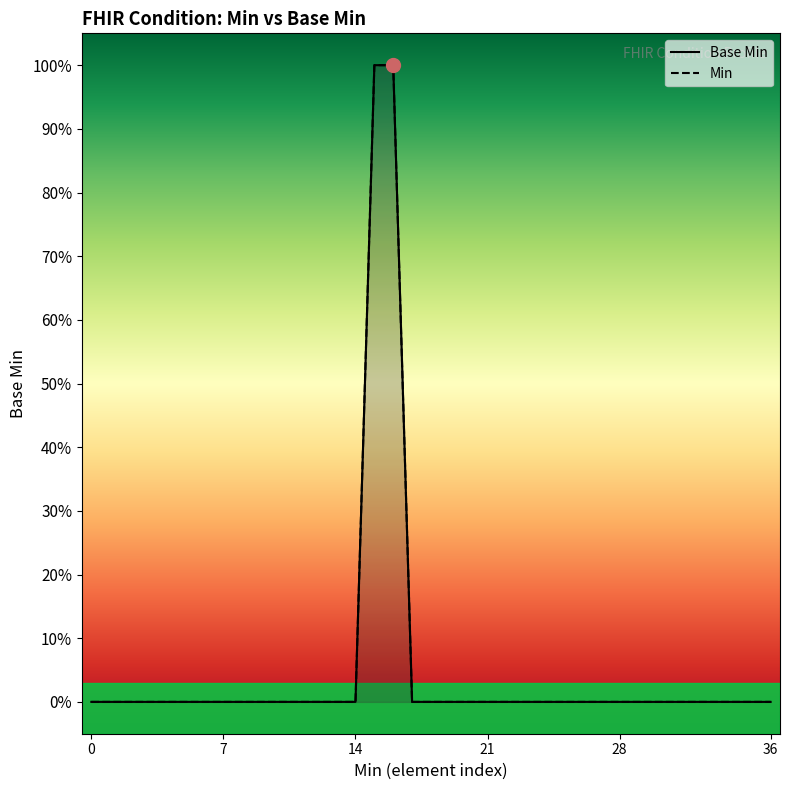

How many categories are shown in the chart?

37